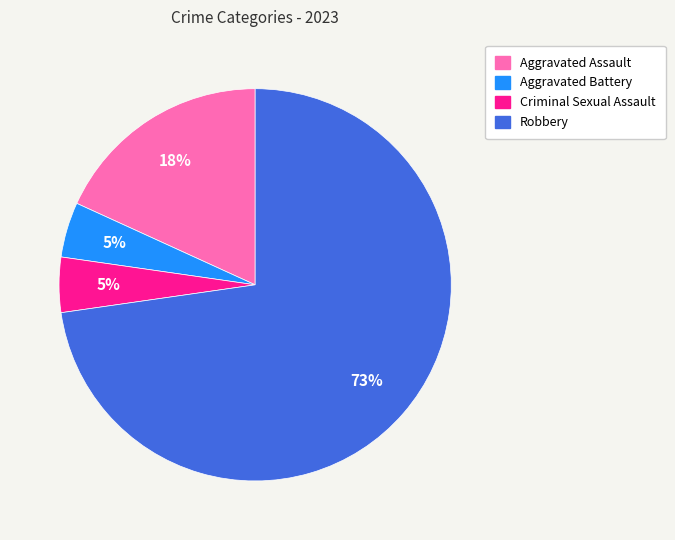

Is the sum of Robbery and Criminal Sexual Assault greater than half?

Yes